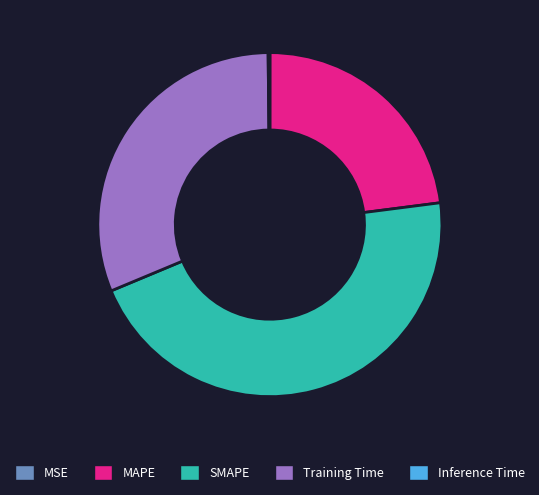

Is MAPE the majority of the pie?

No